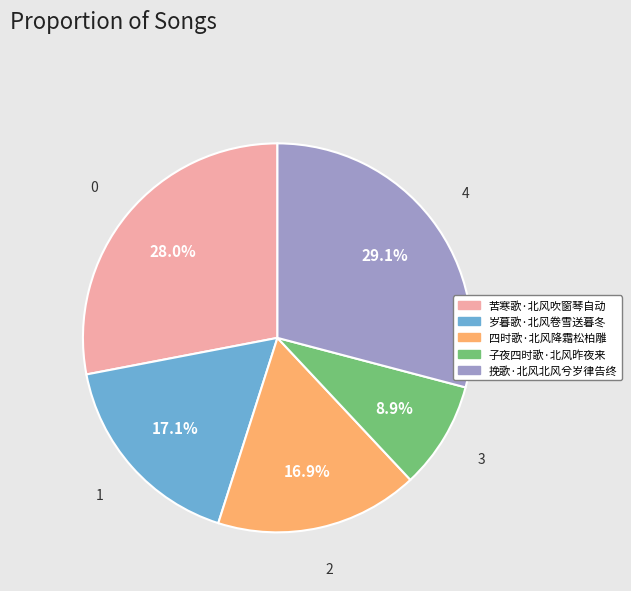

Count the number of slices in the pie.

5